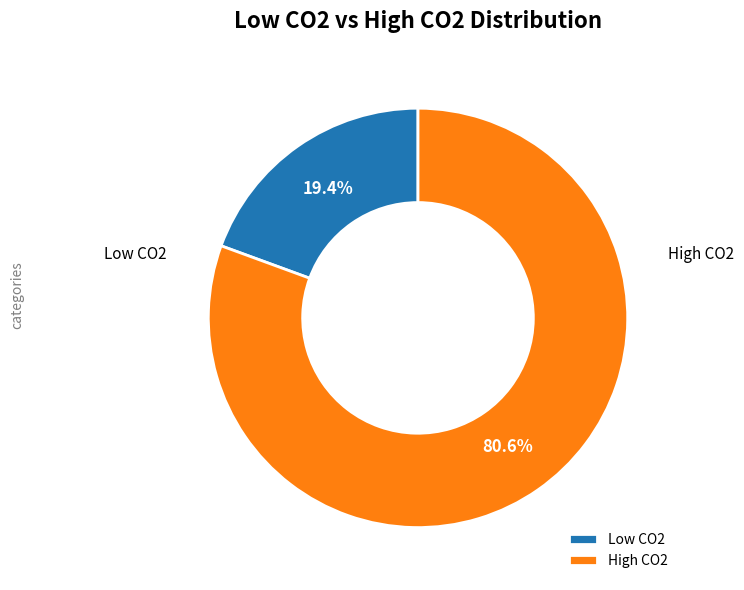

Approximately how many times larger is the value at High CO2 compared to Low CO2?

4.2